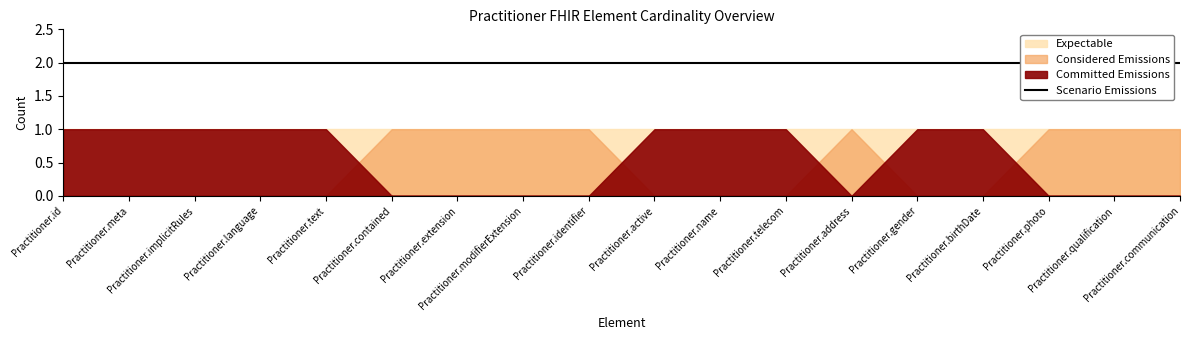

Rank the series at Practitioner.contained from lowest to highest value.

Committed Emissions, Considered Emissions, Expectable